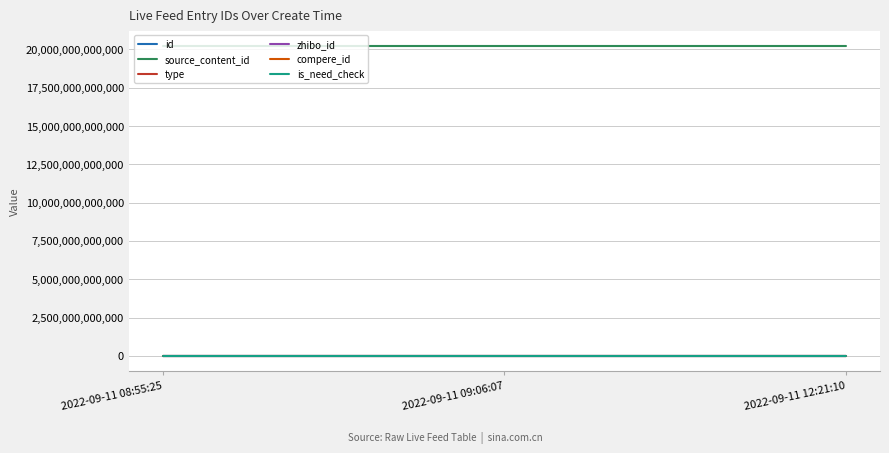

Does the chart display data point markers on the line(s)?

No